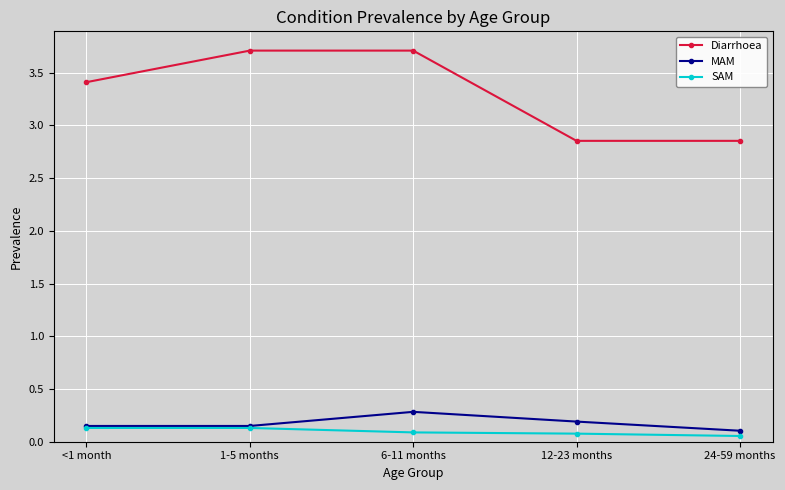

Does the chart display data point markers on the line(s)?

Yes